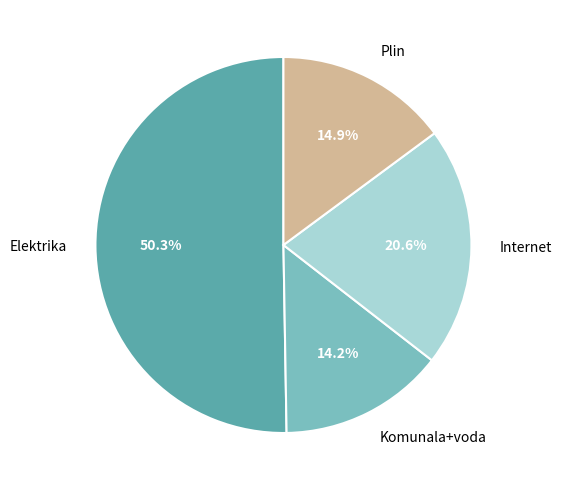

How many segments does this pie chart have?

4